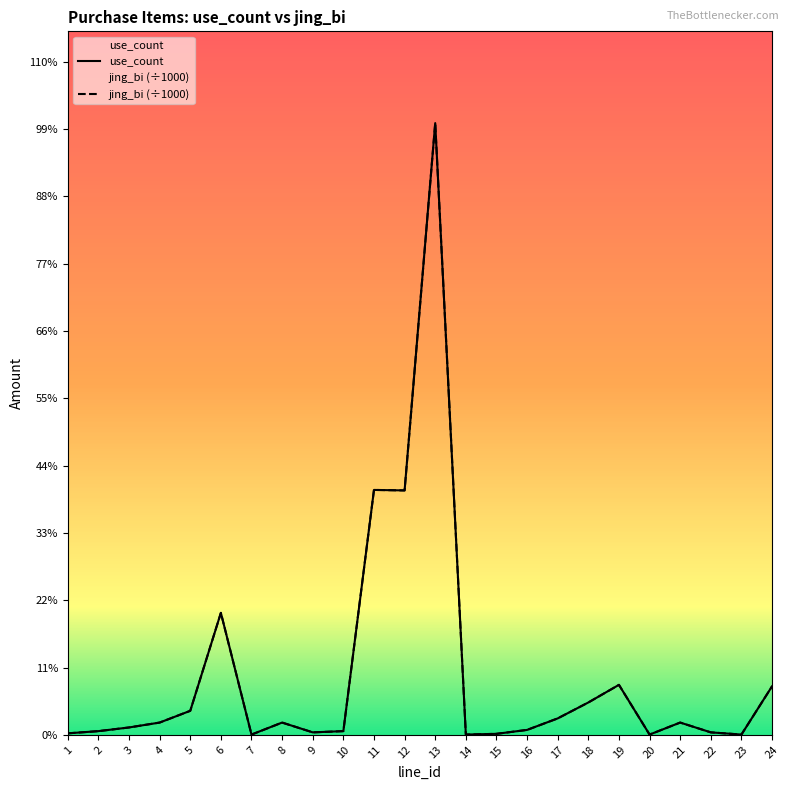

True or false: jing_bi and use_count intersect in this chart.

False